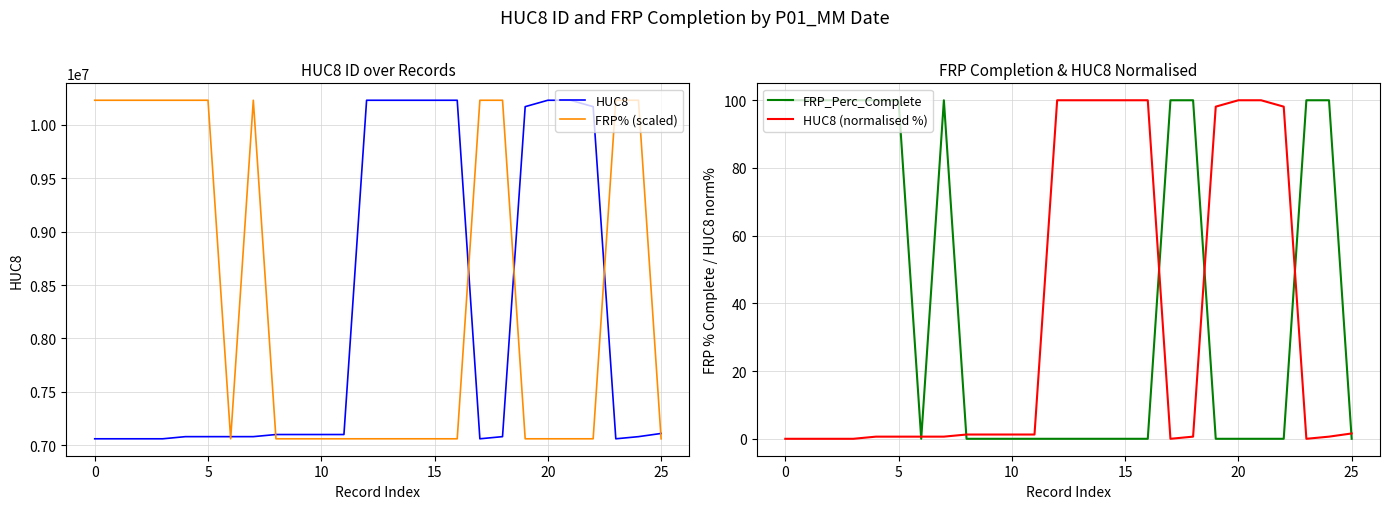

Is the value of FRP_Perc_Complete at 11 greater than the value of HUC8 at 13?

No